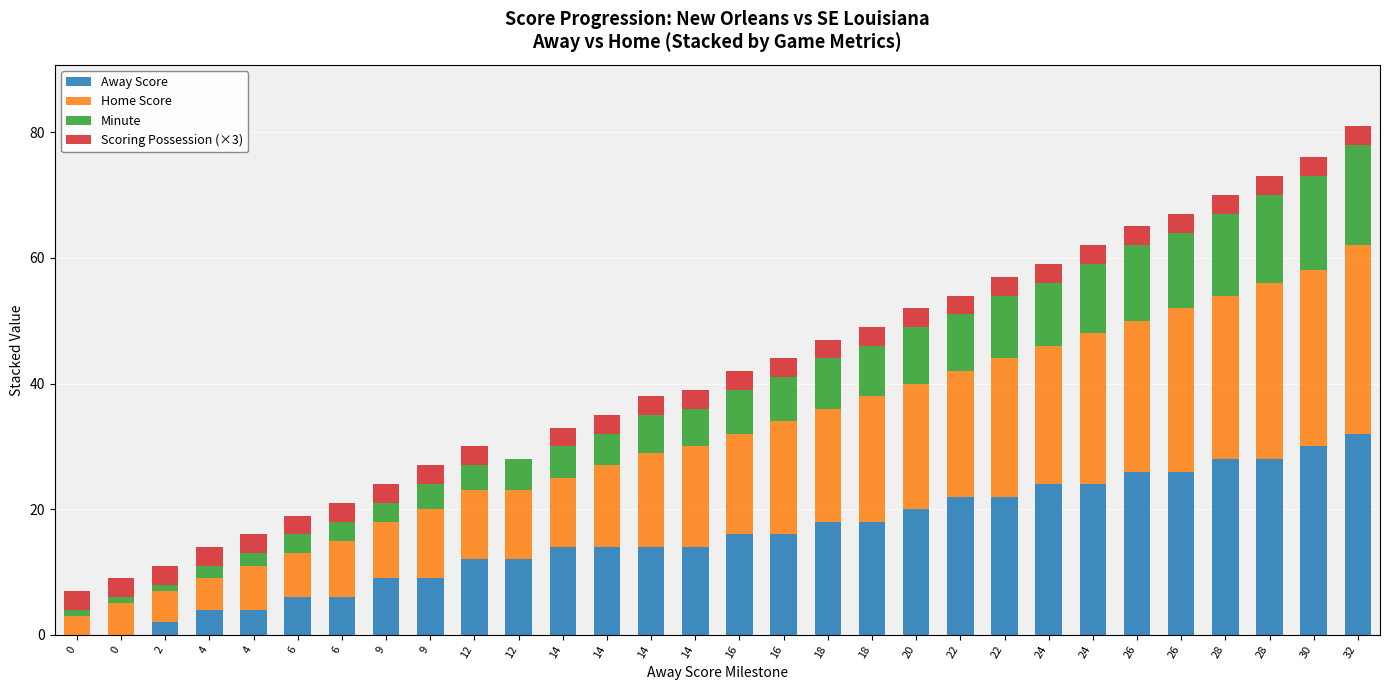

What are all the series names shown in the legend?

Away Score, Home Score, Minute, Scoring Possession (×3)